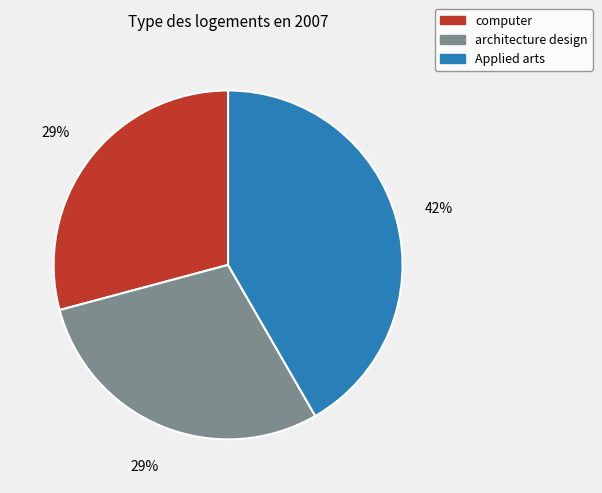

Does architecture design represent more than half of the total?

No